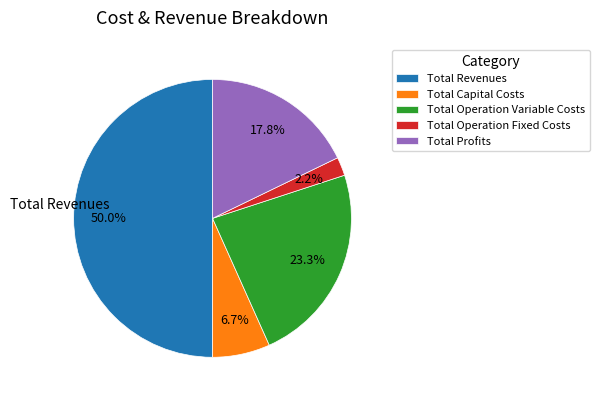

Does Total Capital Costs represent more than half of the total?

No